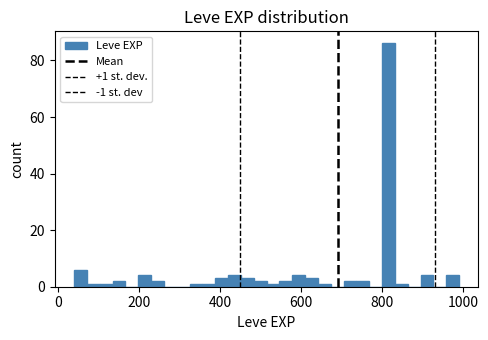

Around what value on the x-axis is the tallest bar? Give the approximate position of its centre, as read against the axis.

820